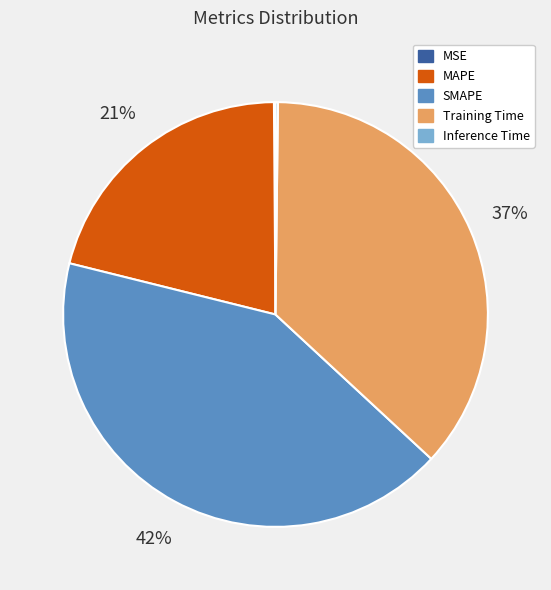

Is it true that Training Time is 22% of the pie?

False